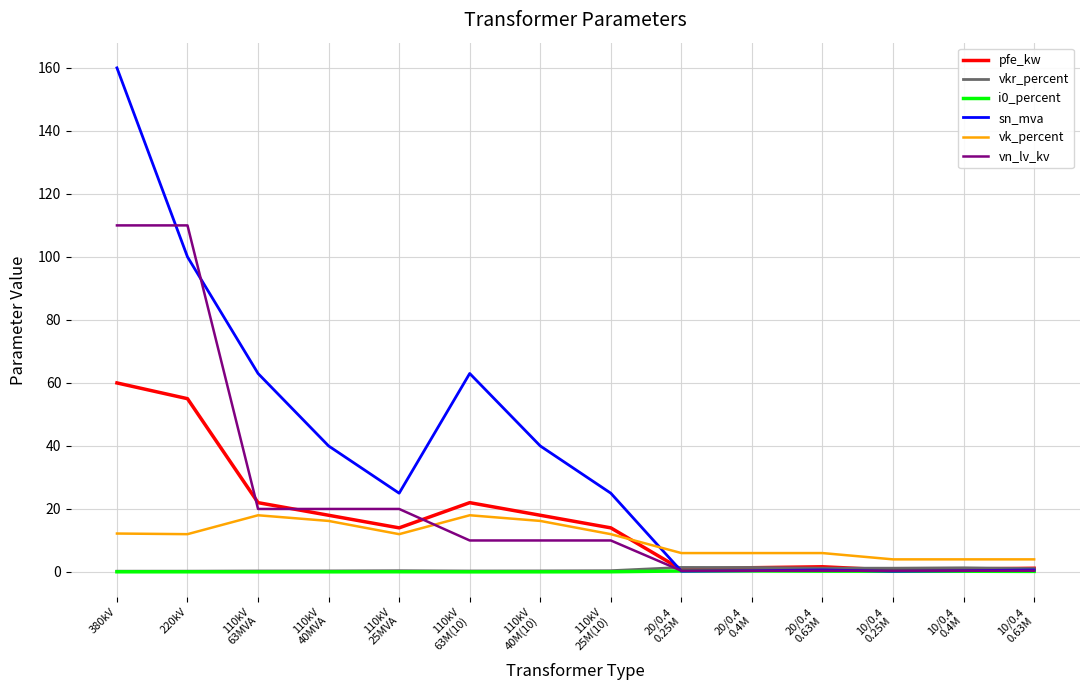

Which series has the widest spread of values?

sn_mva